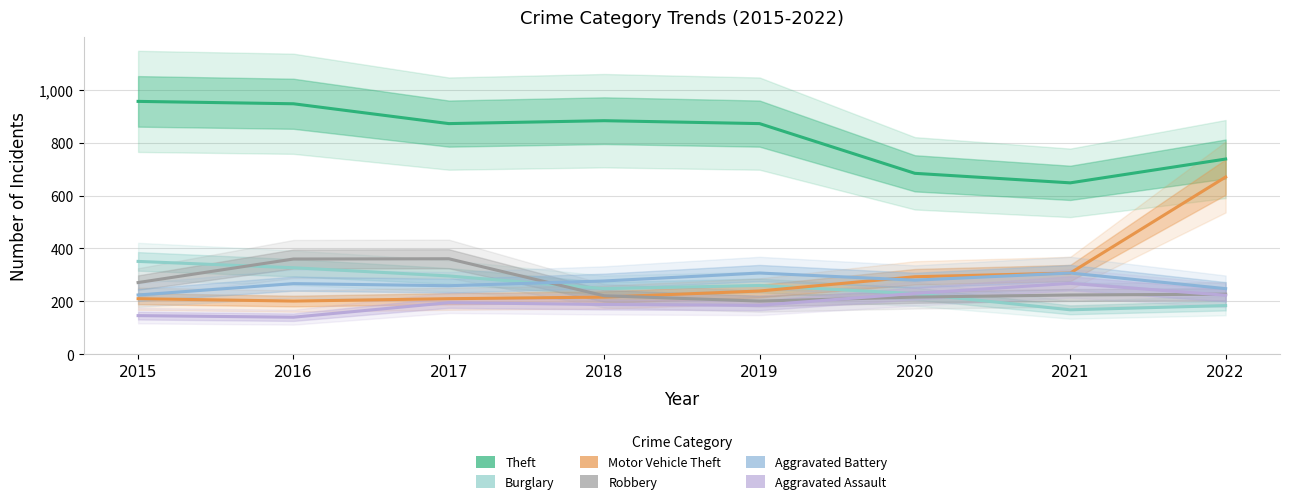

How many lines are shown in the chart?

6